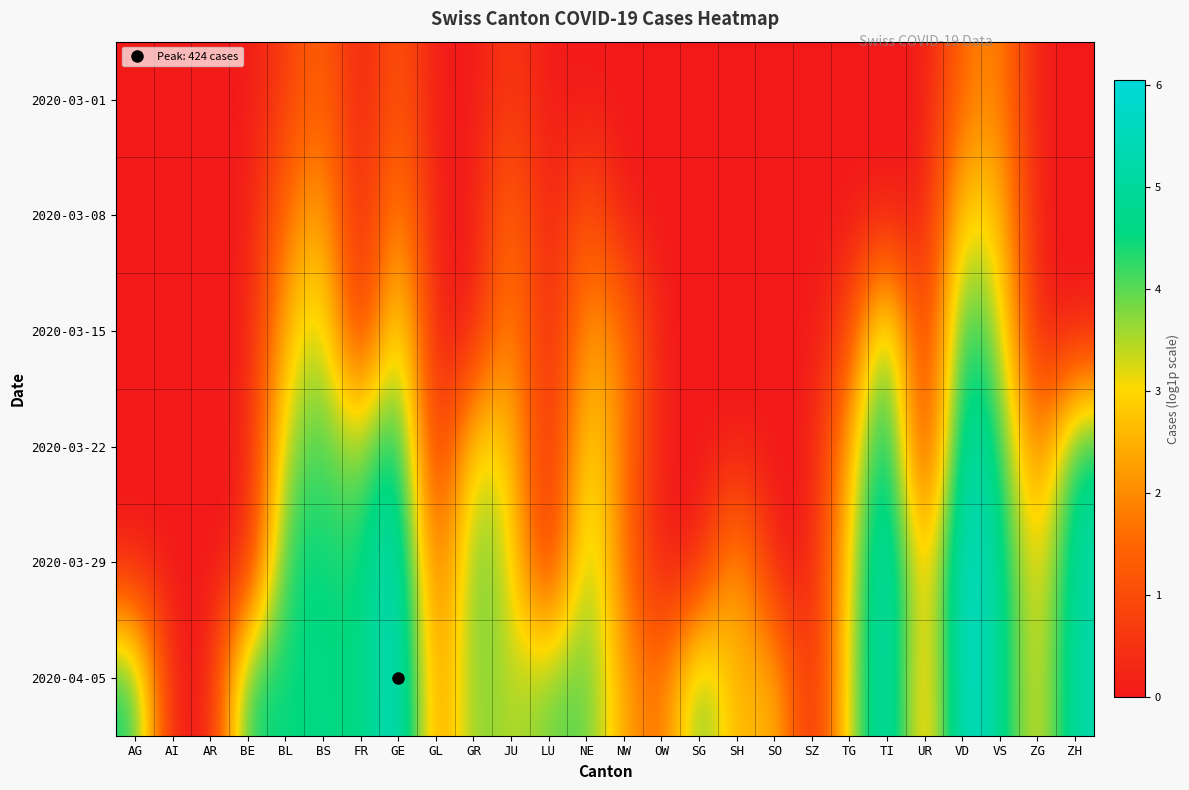

What is the difference between the highest and lowest values at NE?

4.1